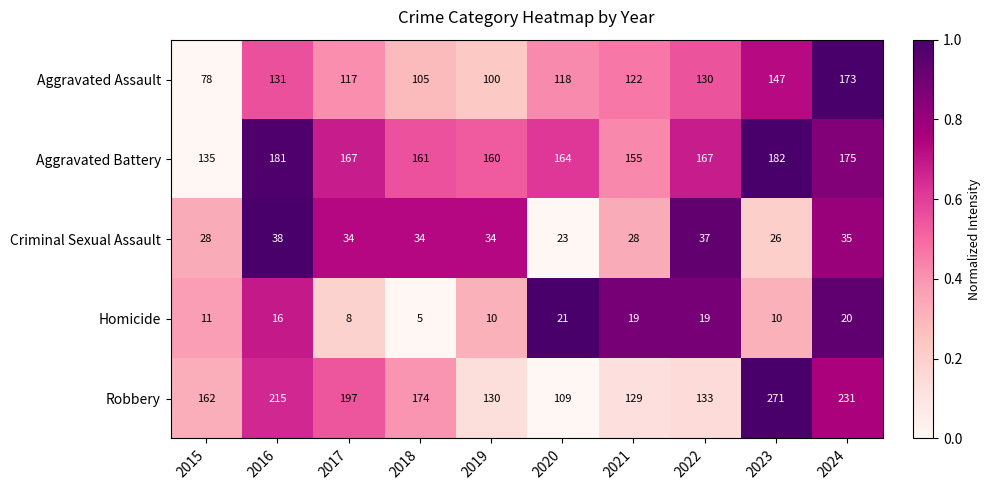

Which series has the largest range (max minus min)?

Robbery